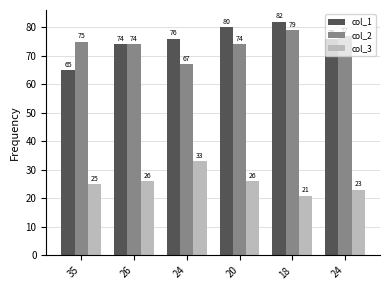

Reading left to right, transcribe all the data shown in this chart.

col_1: 65	74	76	80	82	76
col_2: 75	74	67	74	79	77
col_3: 25	26	33	26	21	23